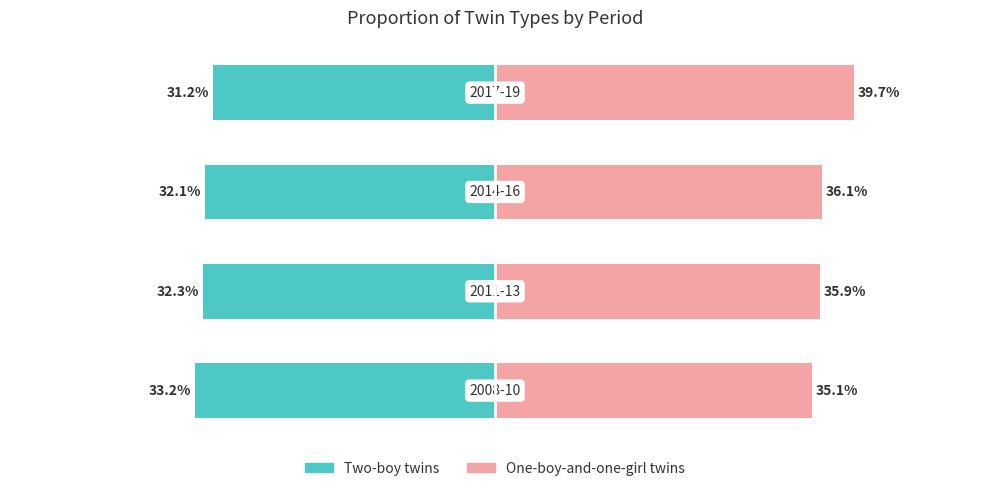

What is the sum of all One-boy-and-one-girl twins values?

146.8